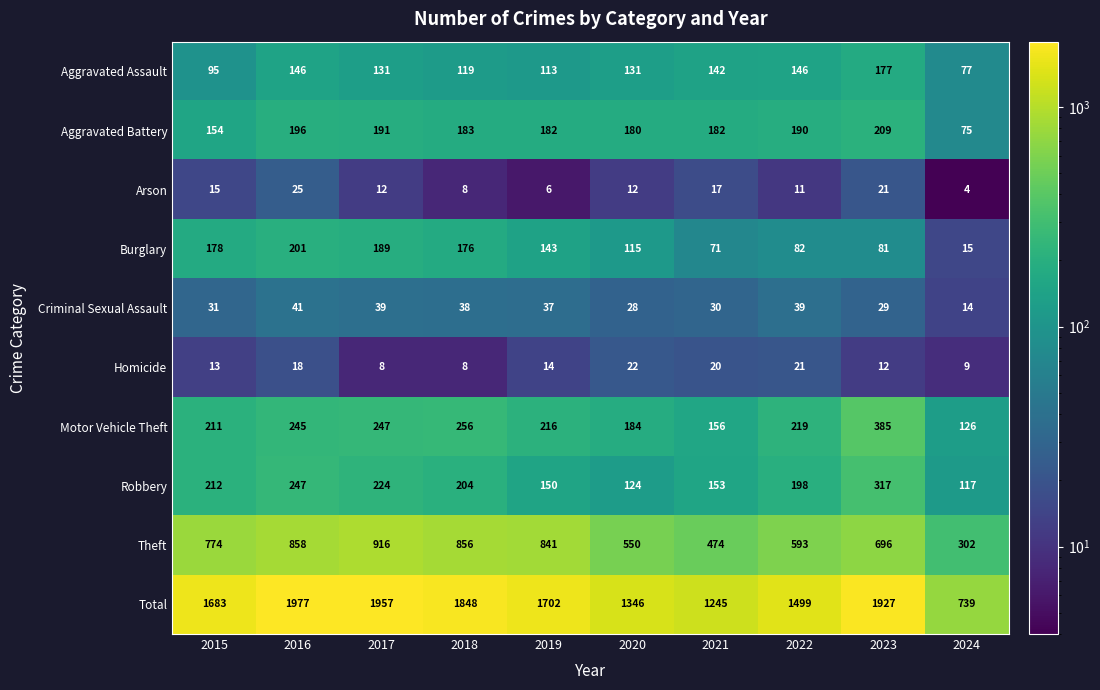

At which category is the sum across all series the highest?

2016